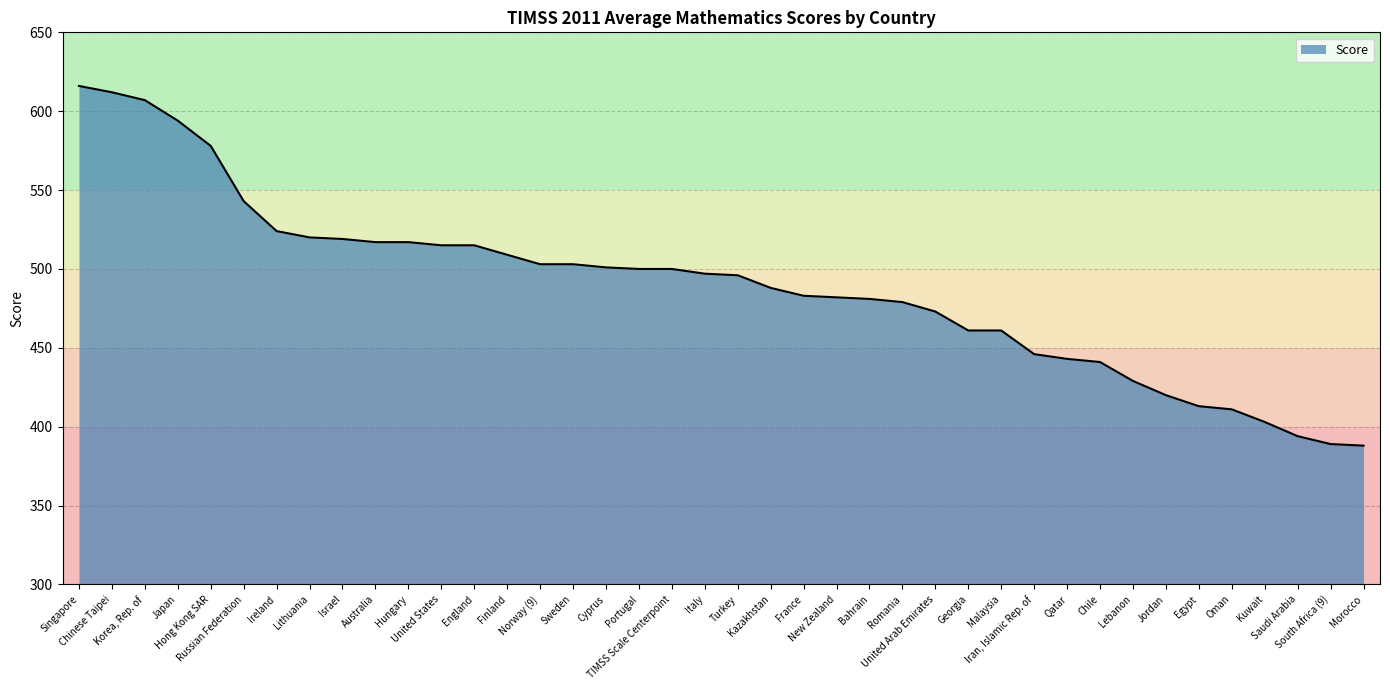

What position from the right is Bahrain?

16